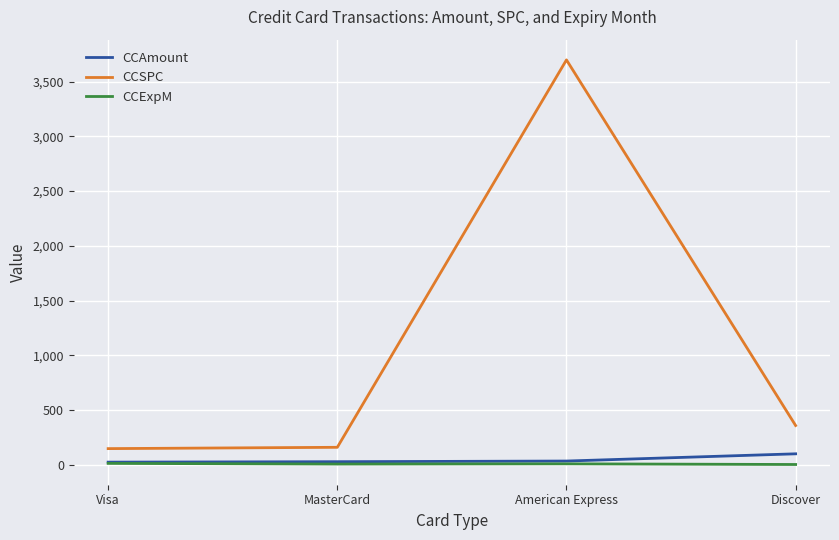

What is the total value across all series at MasterCard?

192.5